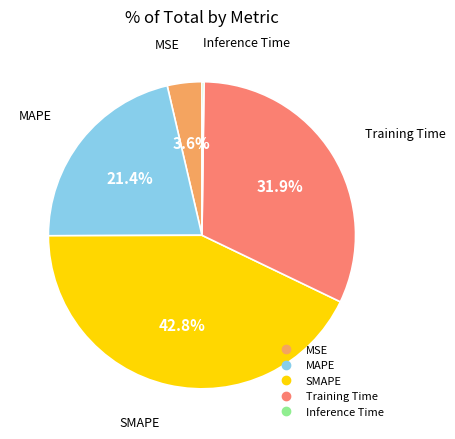

Is MAPE the majority of the pie?

No